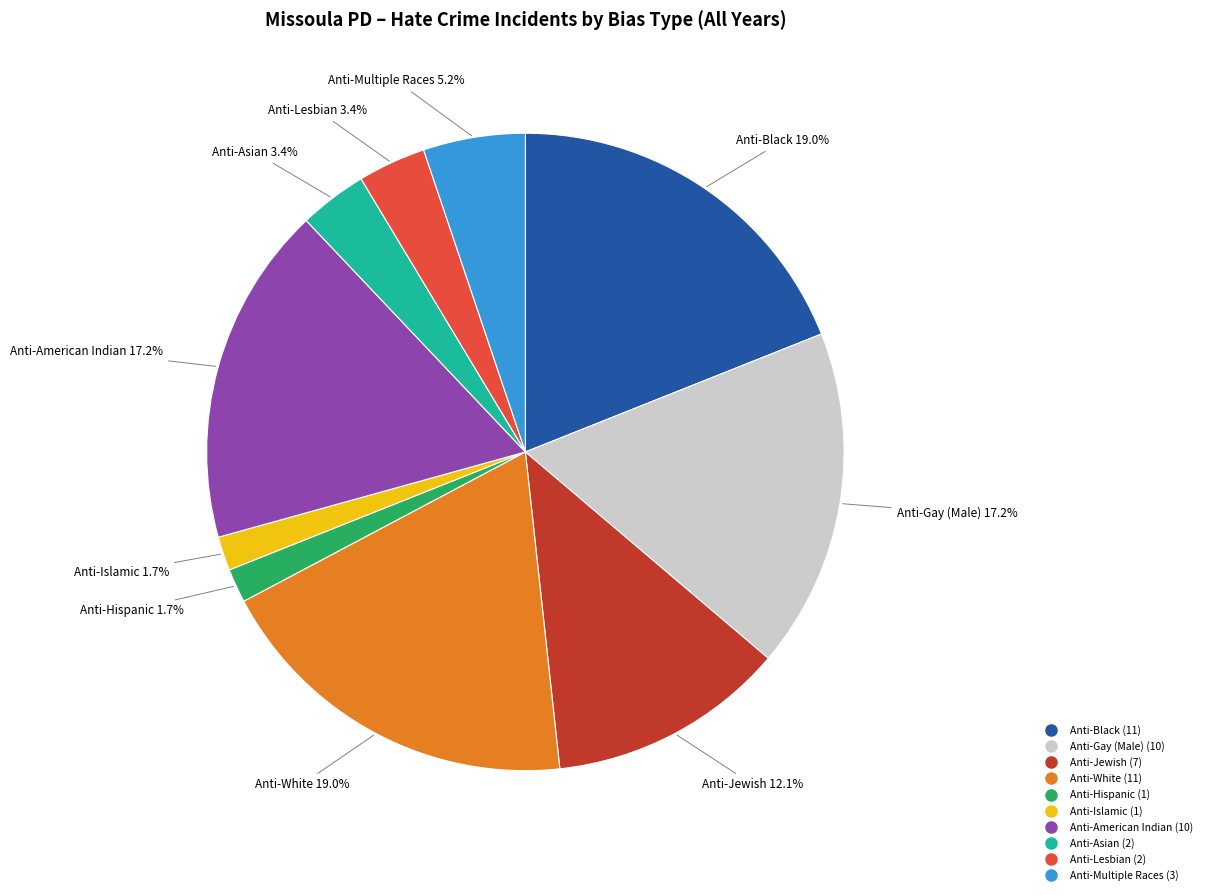

Is there a majority slice in this chart?

No